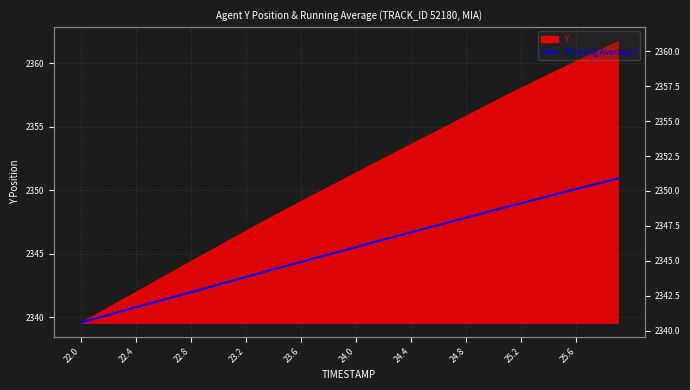

What is the smallest value displayed?

2339.6